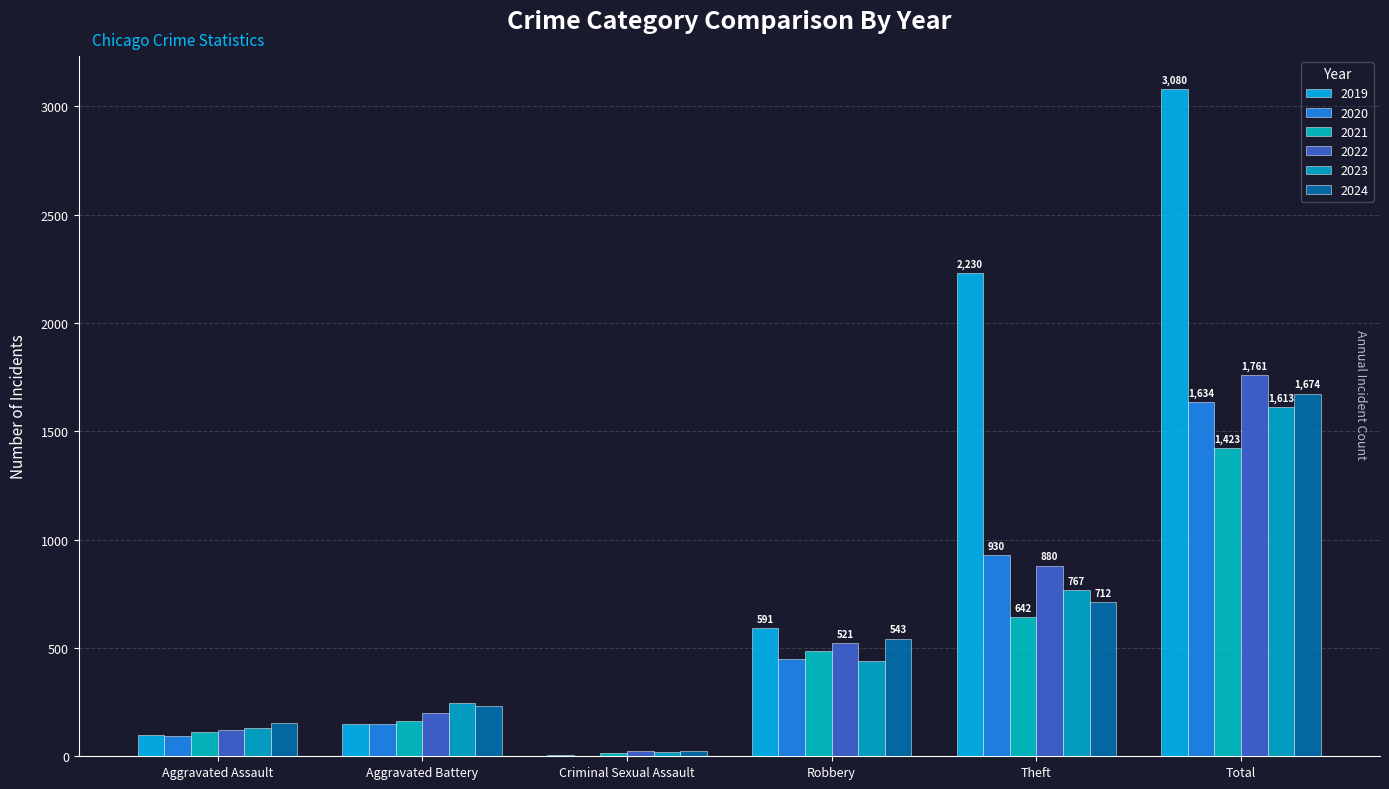

Reading left to right, extract all data points from this chart.

2019: Aggravated Assault=98	Aggravated Battery=148	Criminal Sexual Assault=8	Robbery=591	Theft=2230	Total=3080
2020: Aggravated Assault=94	Aggravated Battery=150	Criminal Sexual Assault=3	Robbery=450	Theft=930	Total=1634
2021: Aggravated Assault=110	Aggravated Battery=163	Criminal Sexual Assault=14	Robbery=484	Theft=642	Total=1423
2022: Aggravated Assault=121	Aggravated Battery=202	Criminal Sexual Assault=24	Robbery=521	Theft=880	Total=1761
2023: Aggravated Assault=130	Aggravated Battery=244	Criminal Sexual Assault=22	Robbery=440	Theft=767	Total=1613
2024: Aggravated Assault=153	Aggravated Battery=232	Criminal Sexual Assault=24	Robbery=543	Theft=712	Total=1674